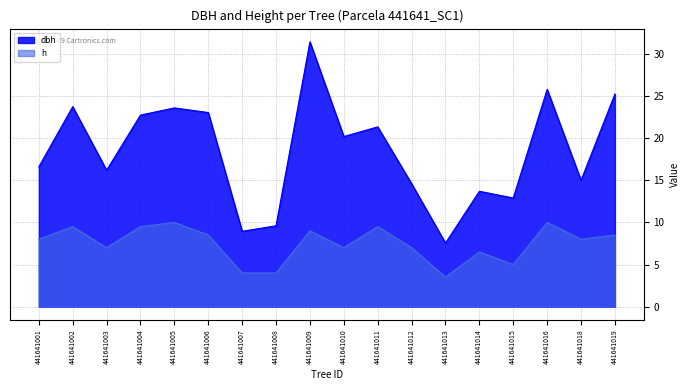

True or false: dbh and h intersect in this chart.

False